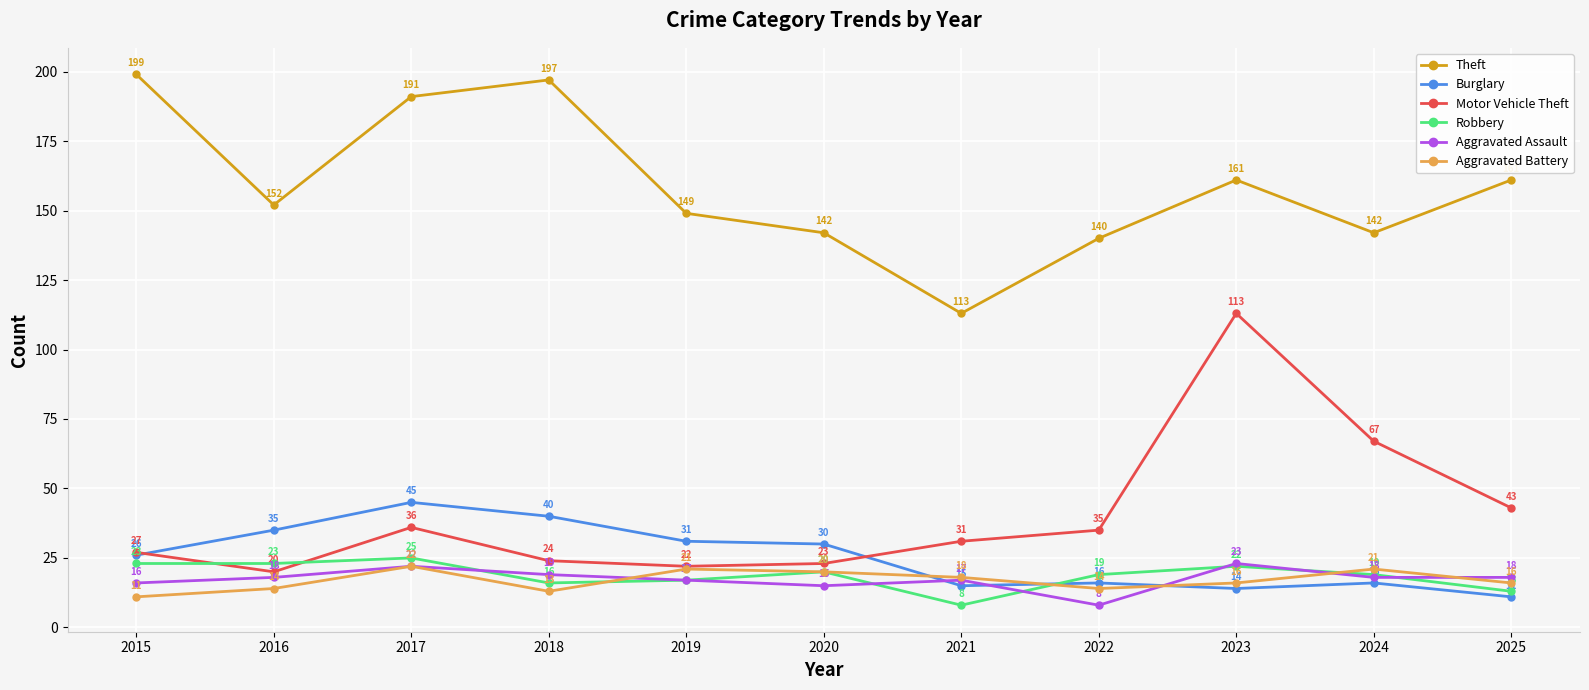

Rank the series at 2016 from highest to lowest value.

Theft, Burglary, Robbery, Motor Vehicle Theft, Aggravated Assault, Aggravated Battery